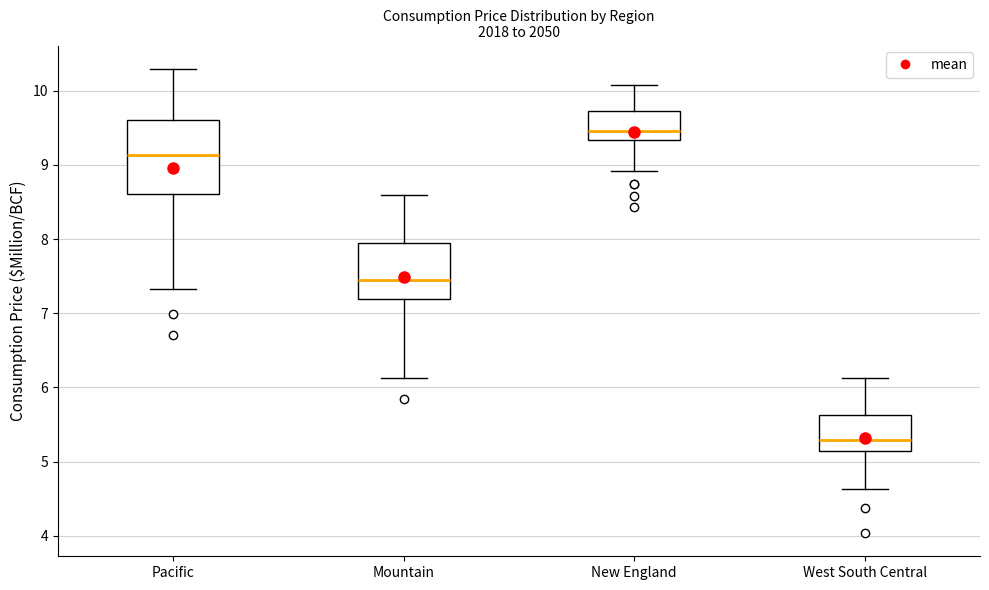

Where does the median line of the box for Mountain sit on the y-axis? The values are not printed on the chart, so give them approximately, as read against the axis.

7.4